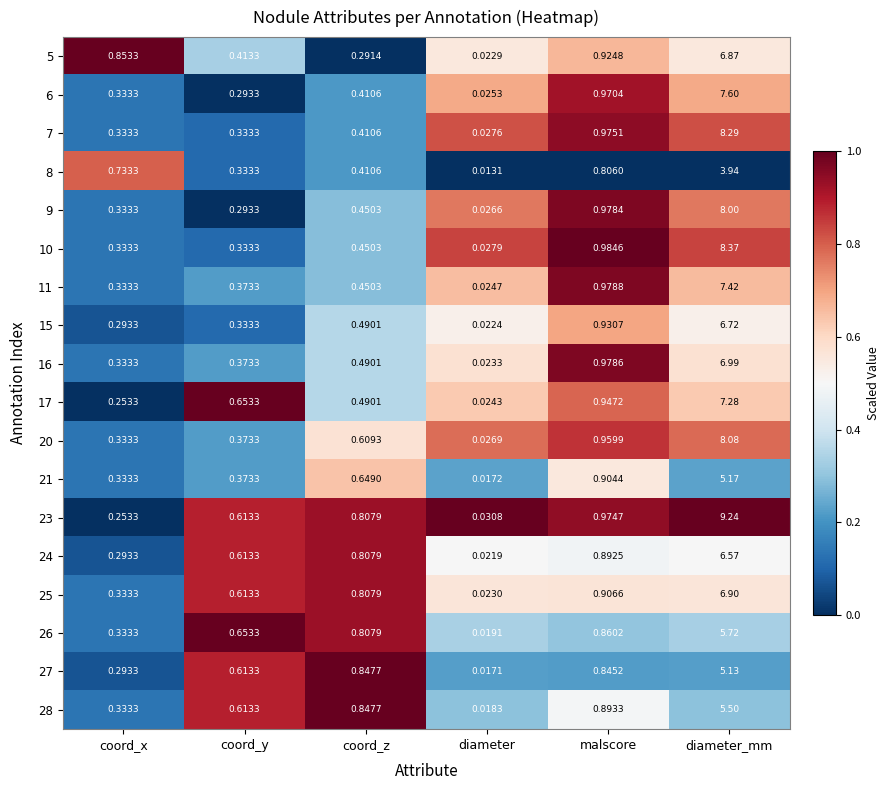

How many categories are shown in the chart?

6